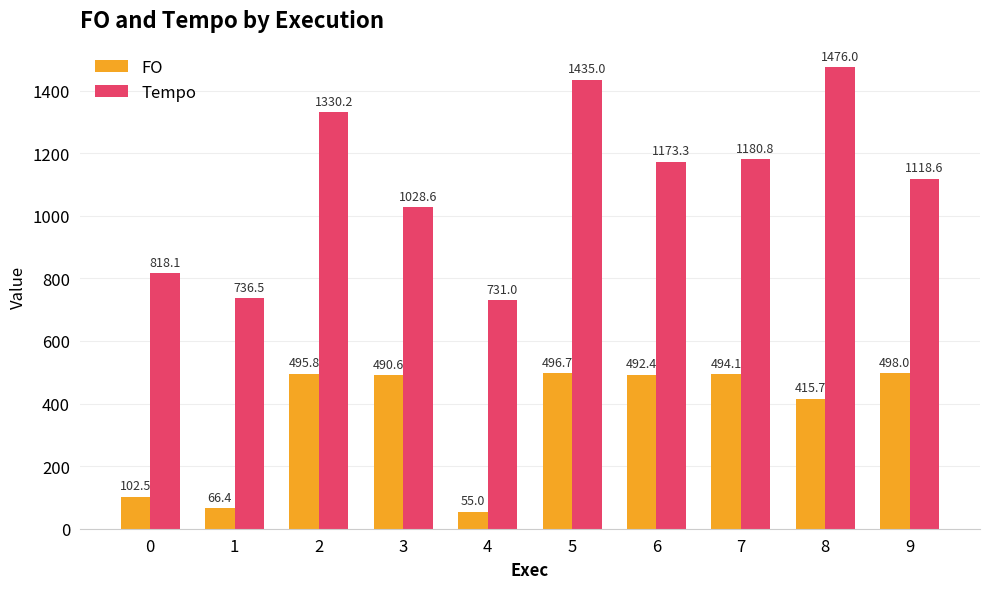

What is the sum of all Tempo values?

11028.1